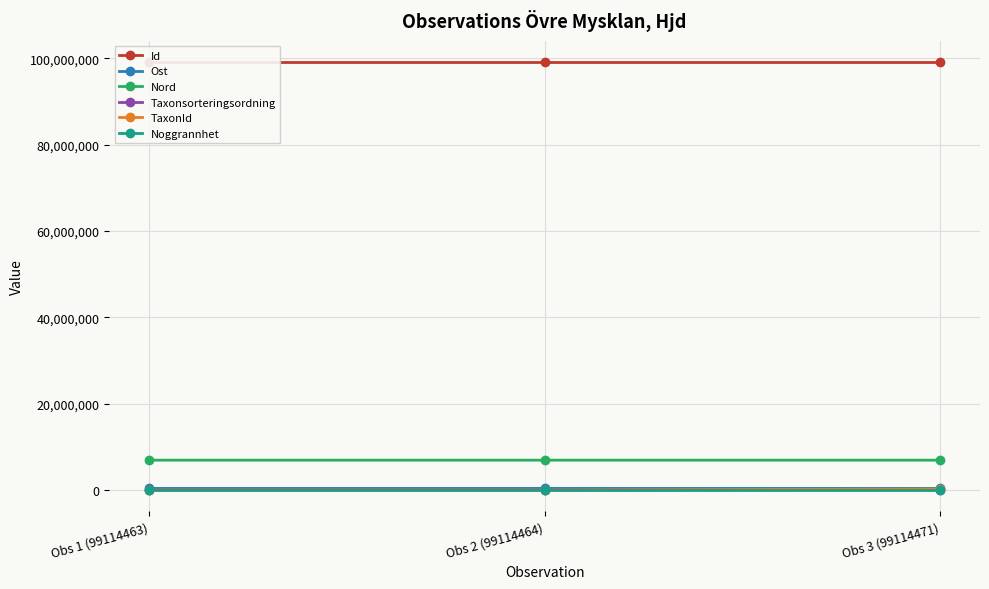

How many lines are shown in the chart?

6